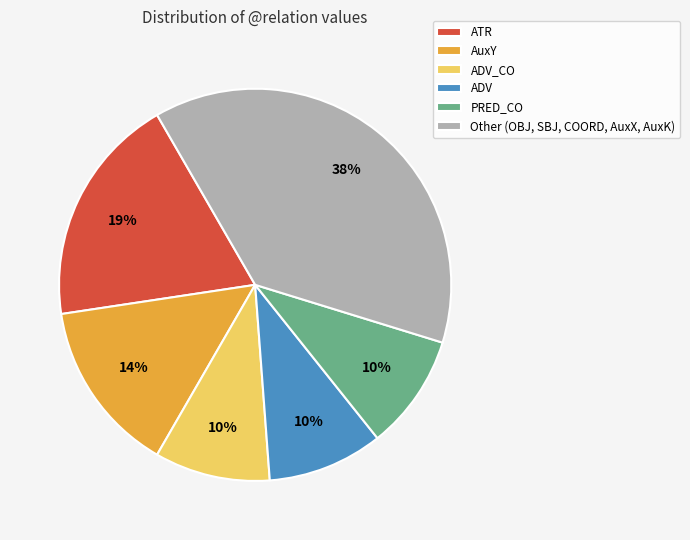

Count the number of slices in the pie.

6